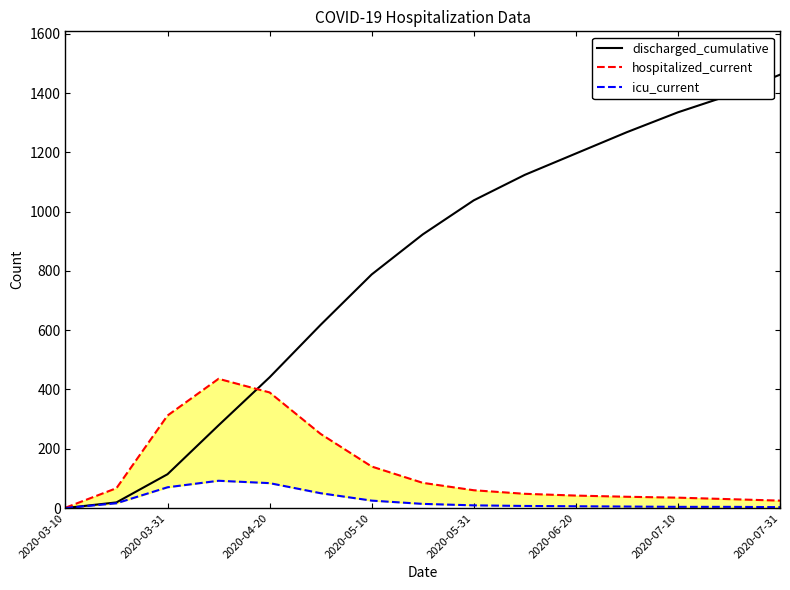

True or false: icu_current and hospitalized_current intersect in this chart.

False